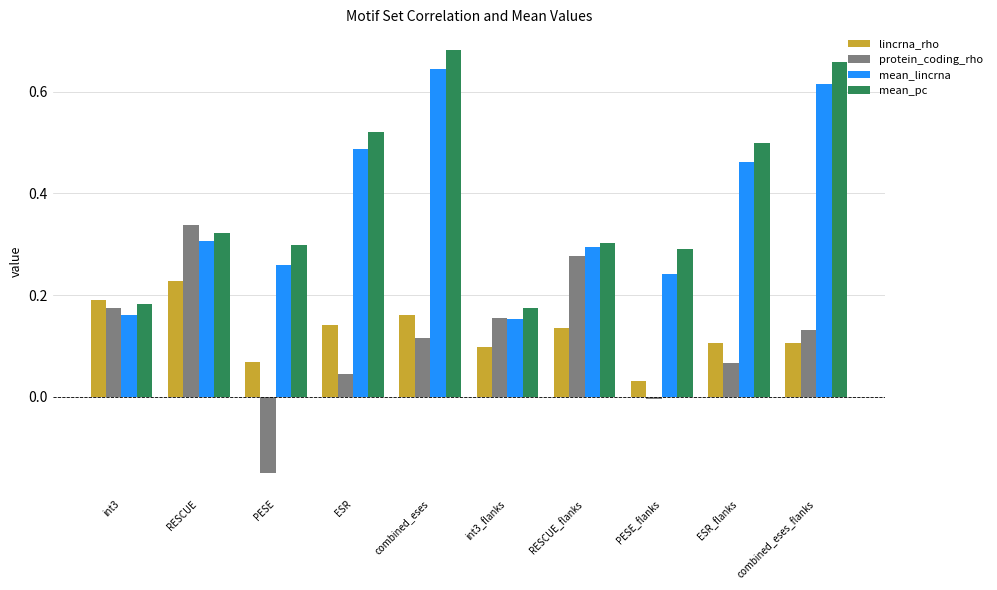

What position from the right is int3?

10